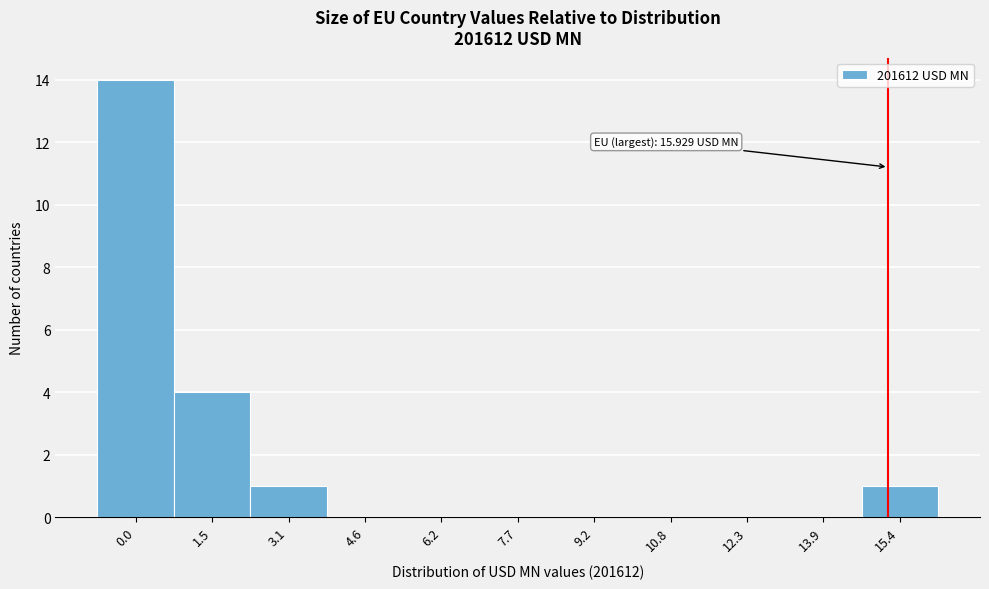

Reading left to right, list all the values displayed in this chart.

0.0=14	1.5=4	3.1=1	4.6=0	6.2=0	7.7=0	9.2=0	10.8=0	12.3=0	13.9=0	15.4=1